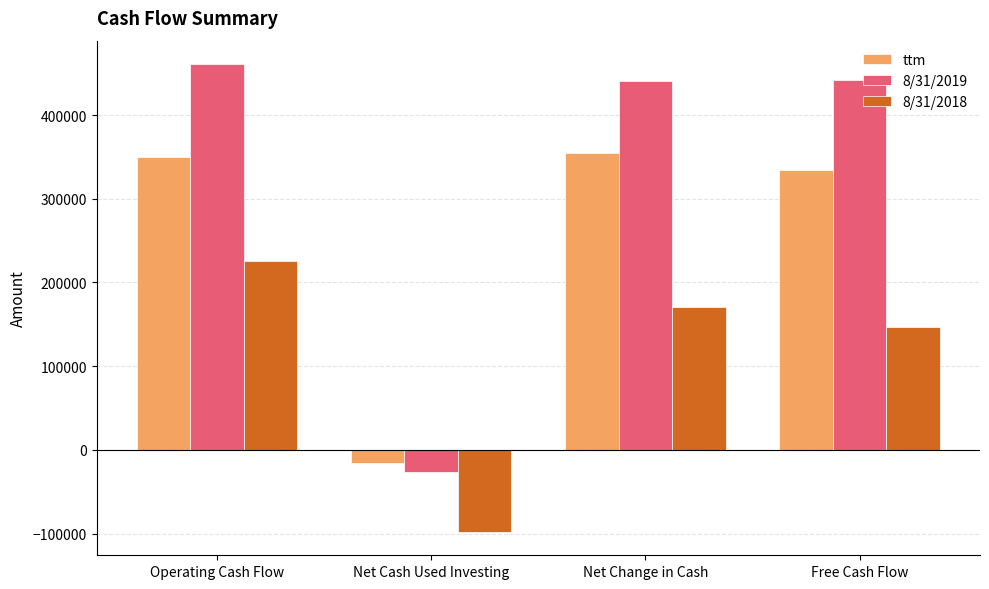

What is the total value across all series at Free Cash Flow?

922701